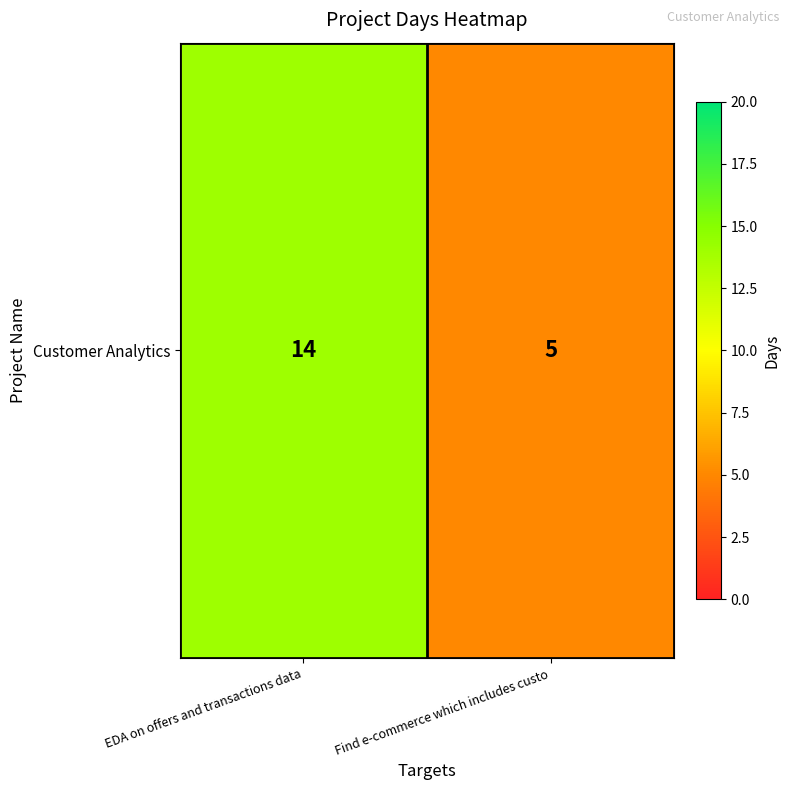

Reading left to right, what are all the values shown in this chart?

EDA on offers and transactions data=14	Find e-commerce which includes custo=5